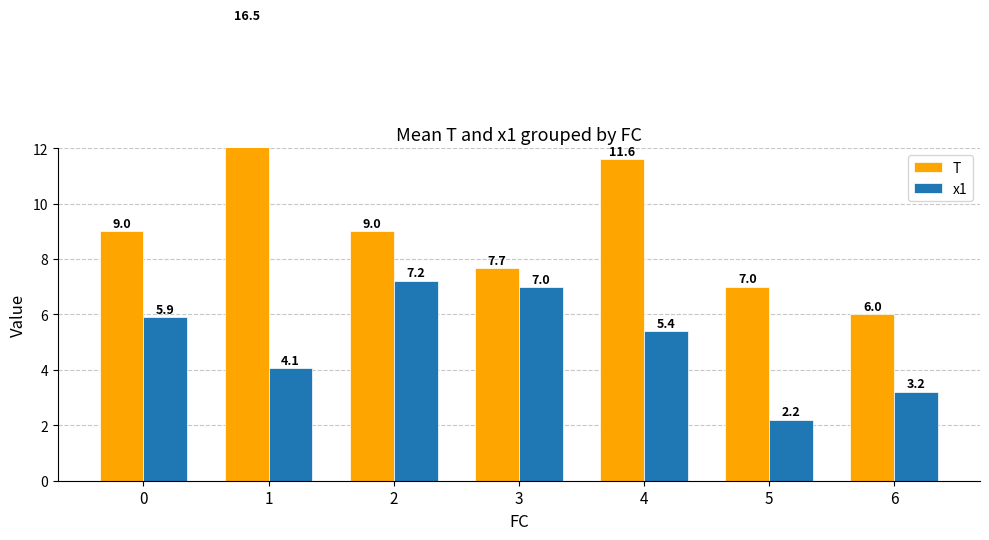

Which series has the largest range (max minus min)?

T